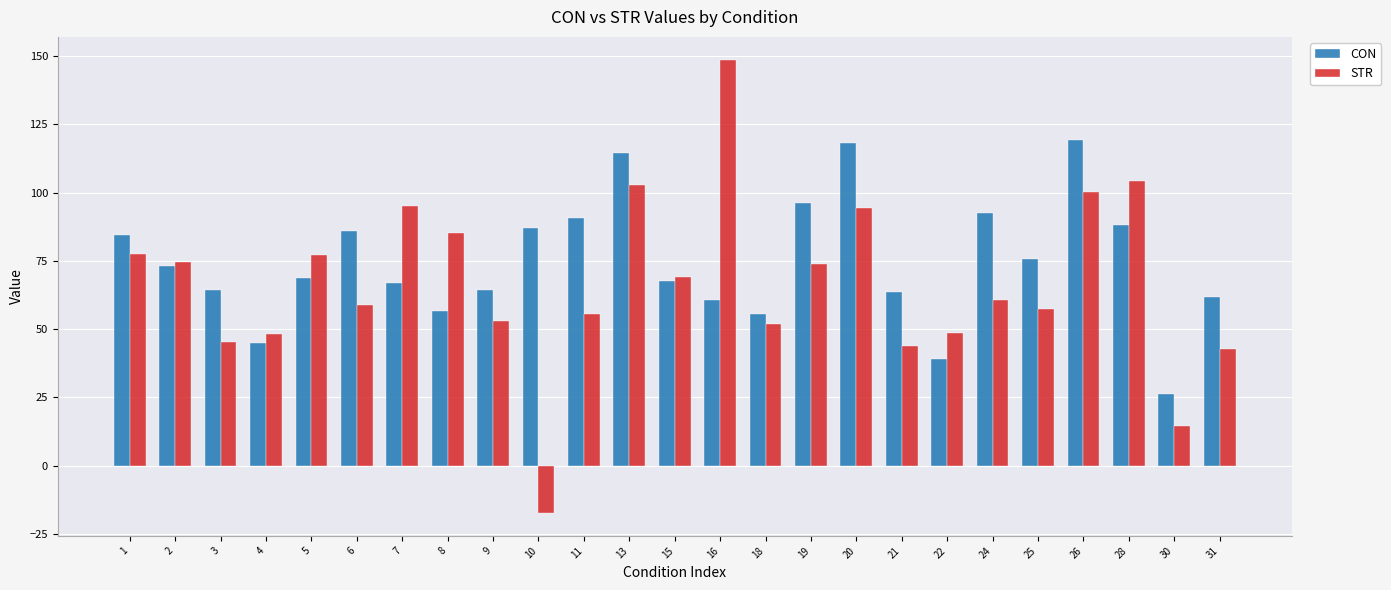

Rank the series by their average value, from highest to lowest.

CON, STR